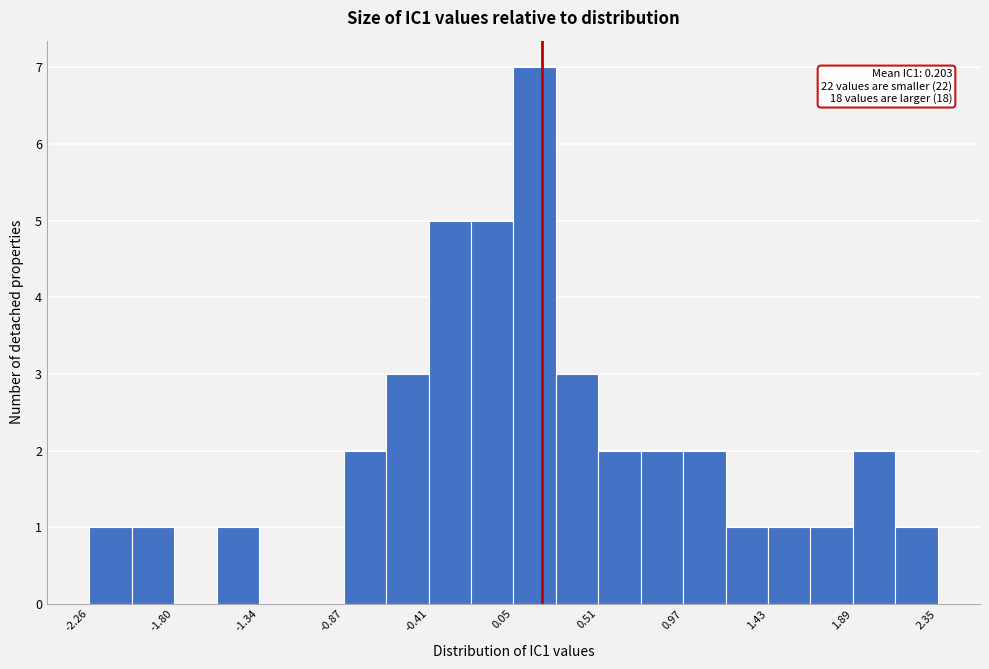

Which range on the x-axis has the tallest bar?

0.05 to 0.30